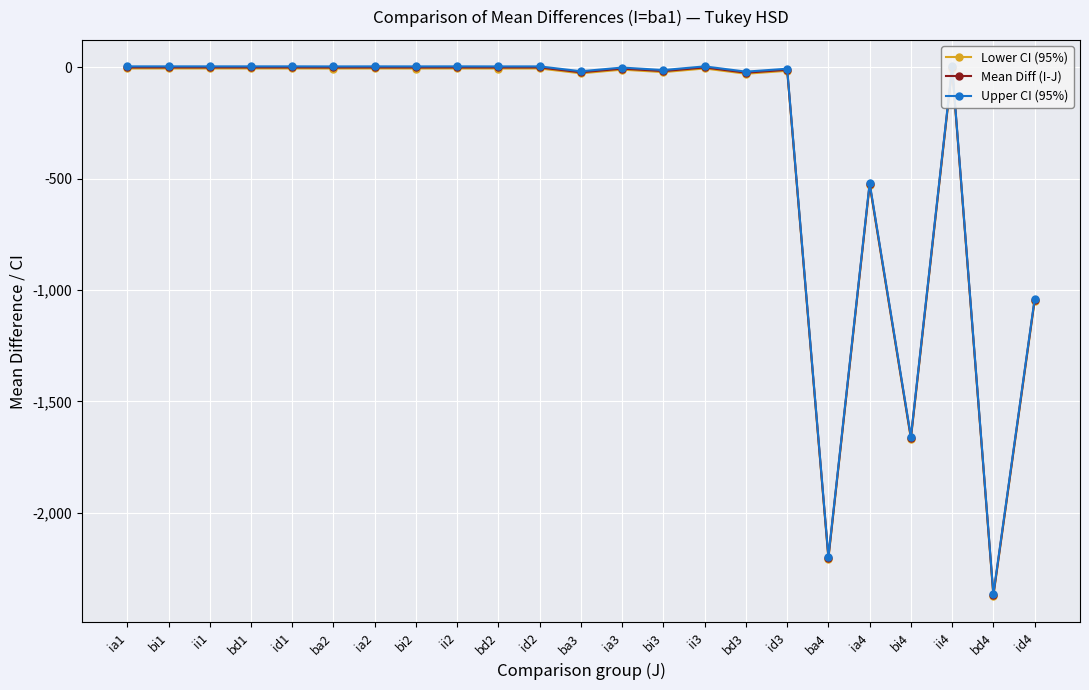

What is the sum of all Upper CI (95%) values?

-7772.4